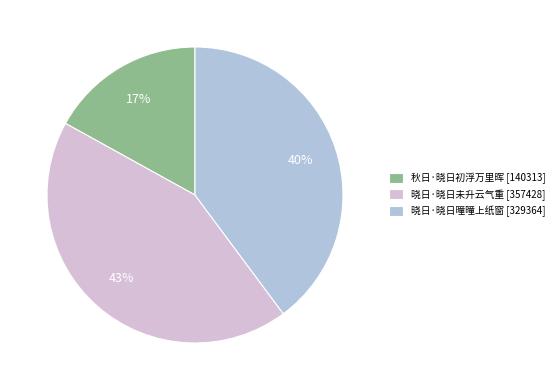

Which category has the smallest portion of the pie?

秋日·晓日初浮万里晖